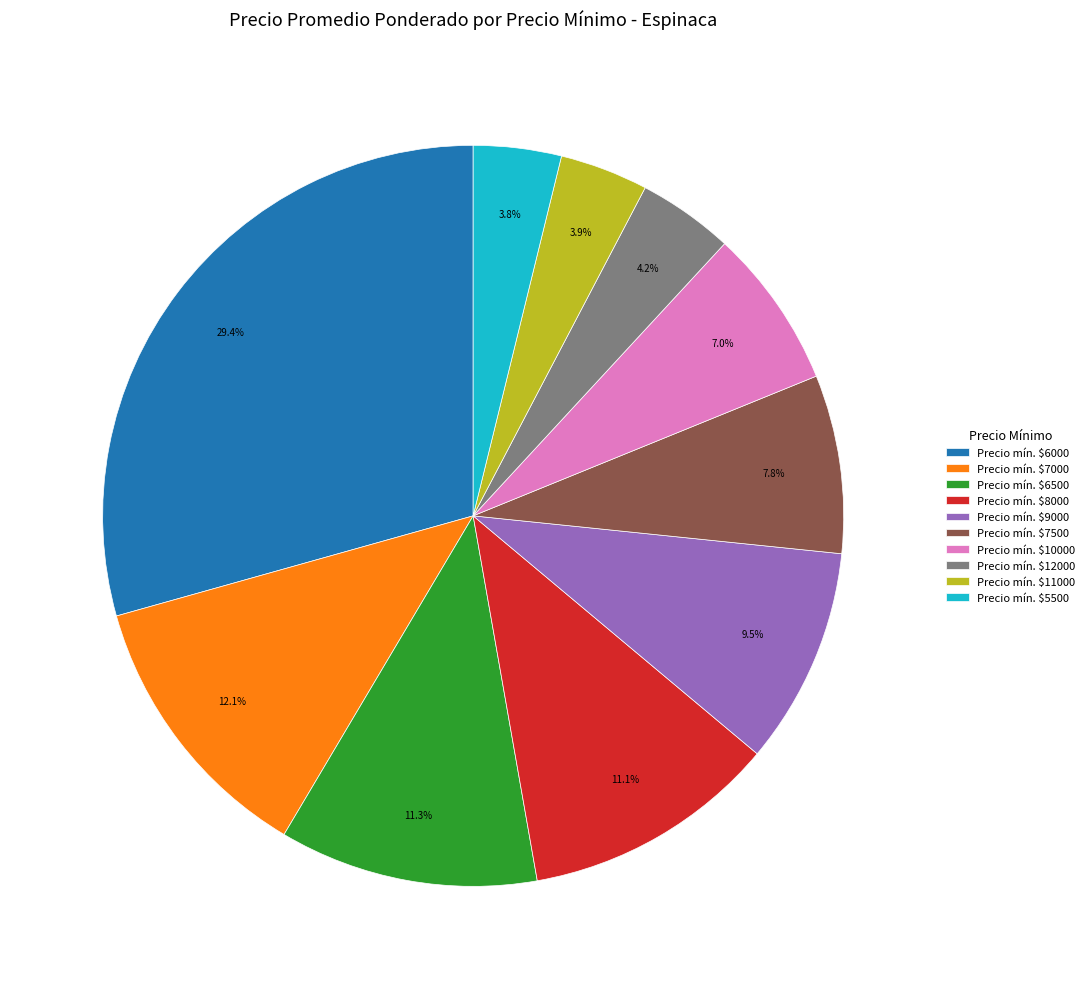

What is the largest slice in the pie chart?

Precio mín. $6000